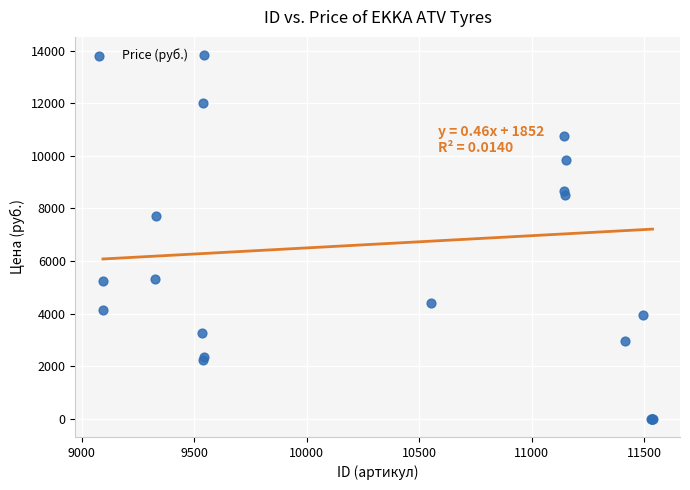

What Y value in the scatter plot is closest to 6915?

7700